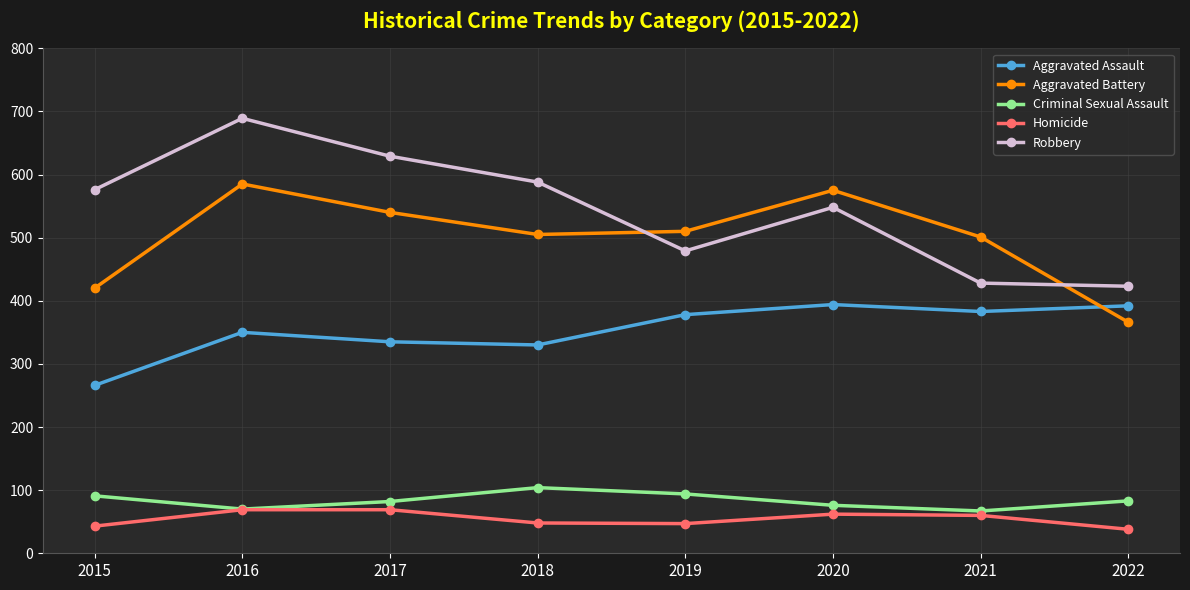

What is the difference between the Robbery values at 2020 and 2015?

28